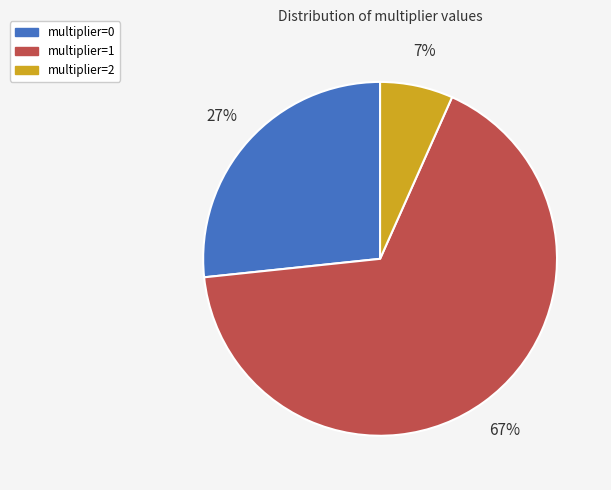

To the nearest percent, what percentage of the pie is multiplier=2?

7%